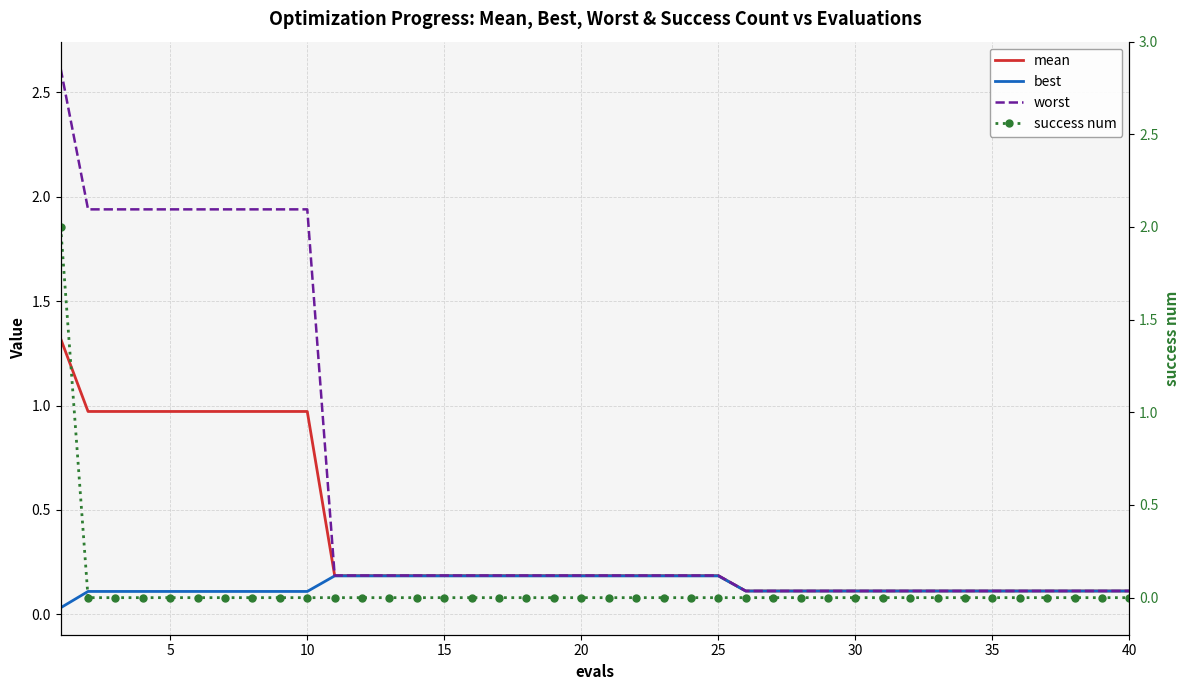

Count the number of data series in this chart.

4